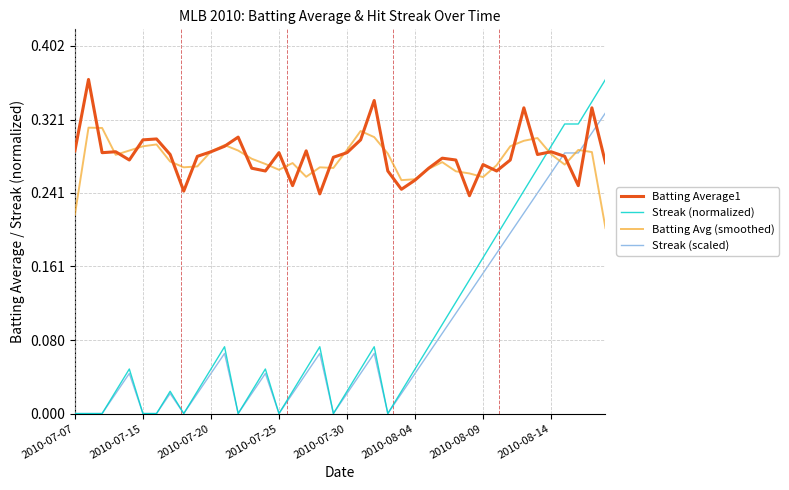

How many times do Batting Avg (smoothed) and Streak (normalized) cross each other?

1